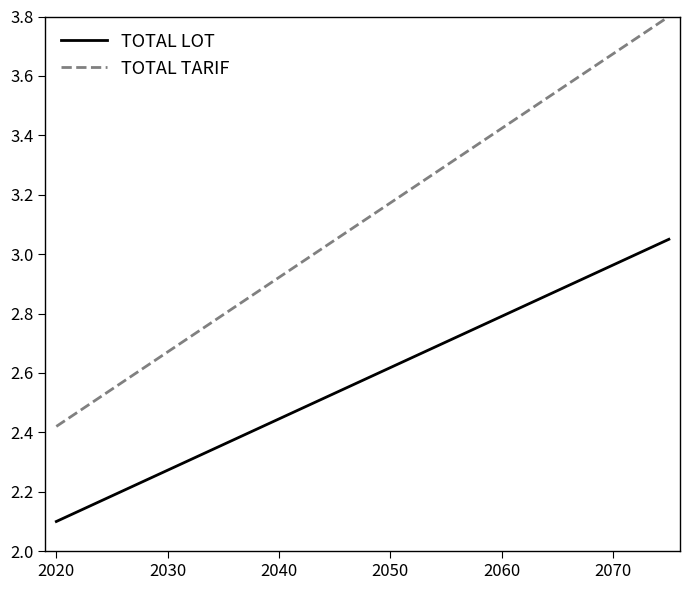

Which series has the widest spread of values?

TOTAL TARIF